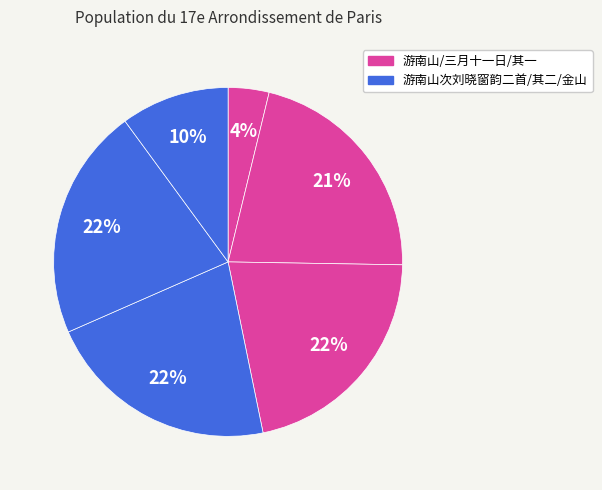

How many segments does this pie chart have?

6